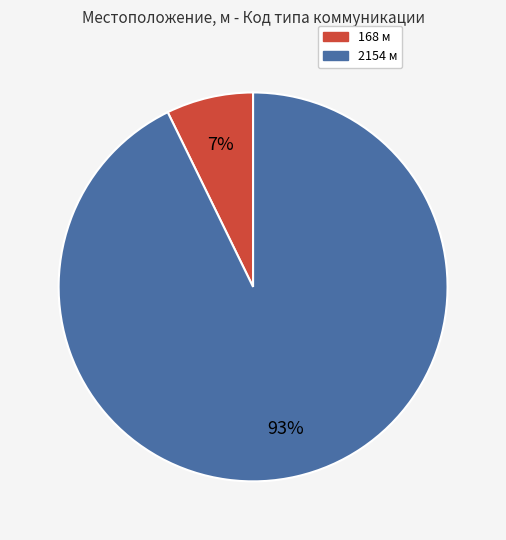

The 168 slice represents 7% of the pie. True or false?

True